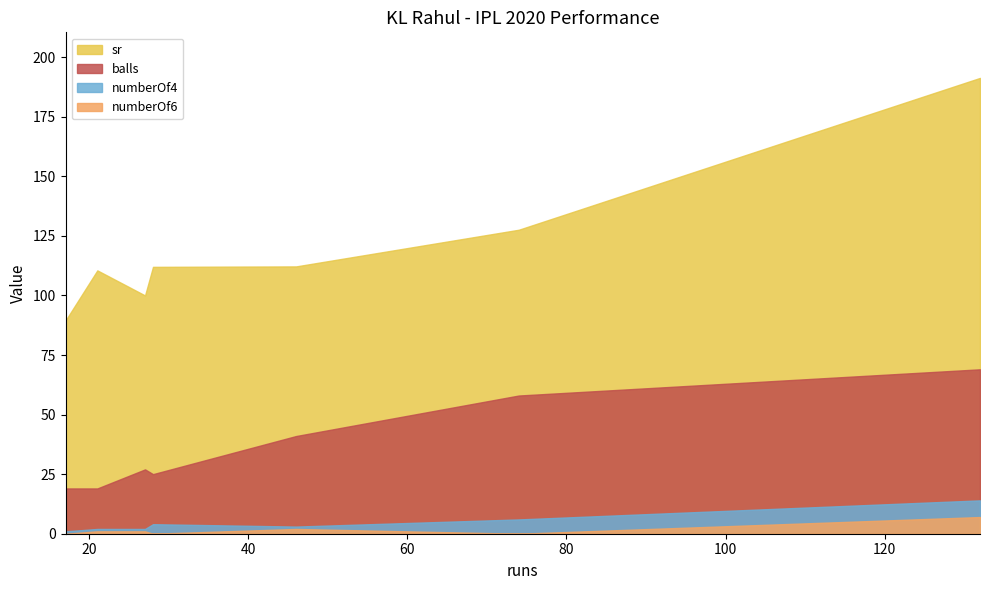

How many series are shown in this chart?

4